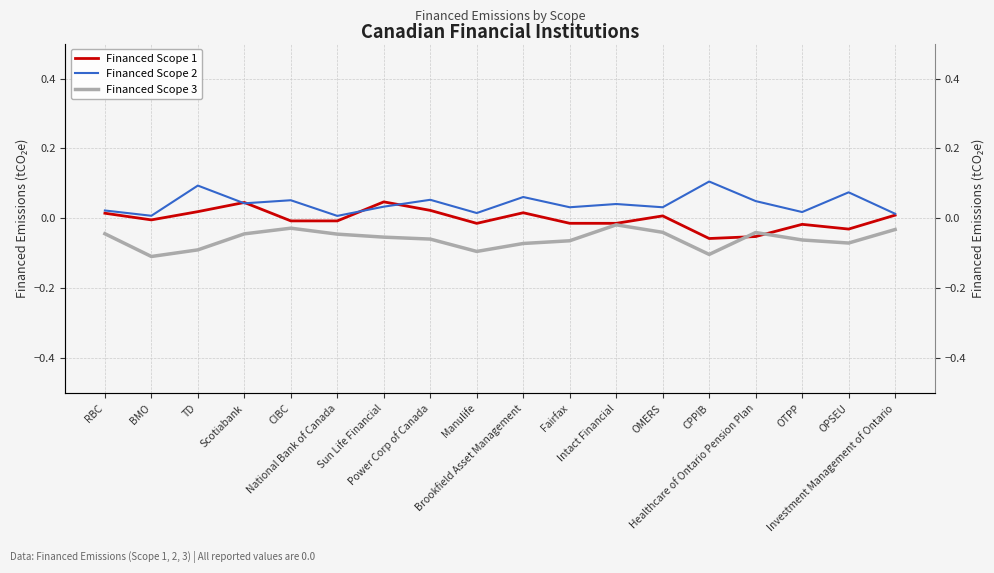

Reading left to right, list all the values displayed in this chart.

Financed Scope 1: 0.0	-0.0	0.0	0.0	-0.0	-0.0	0.0	0.0	-0.0	0.0	-0.0	-0.0	0.0	-0.1	-0.1	-0.0	-0.0	0.0
Financed Scope 2: 0.0	0.0	0.1	0.0	0.1	0.0	0.0	0.1	0.0	0.1	0.0	0.0	0.0	0.1	0.0	0.0	0.1	0.0
Financed Scope 3: -0.0	-0.1	-0.1	-0.0	-0.0	-0.0	-0.1	-0.1	-0.1	-0.1	-0.1	-0.0	-0.0	-0.1	-0.0	-0.1	-0.1	-0.0